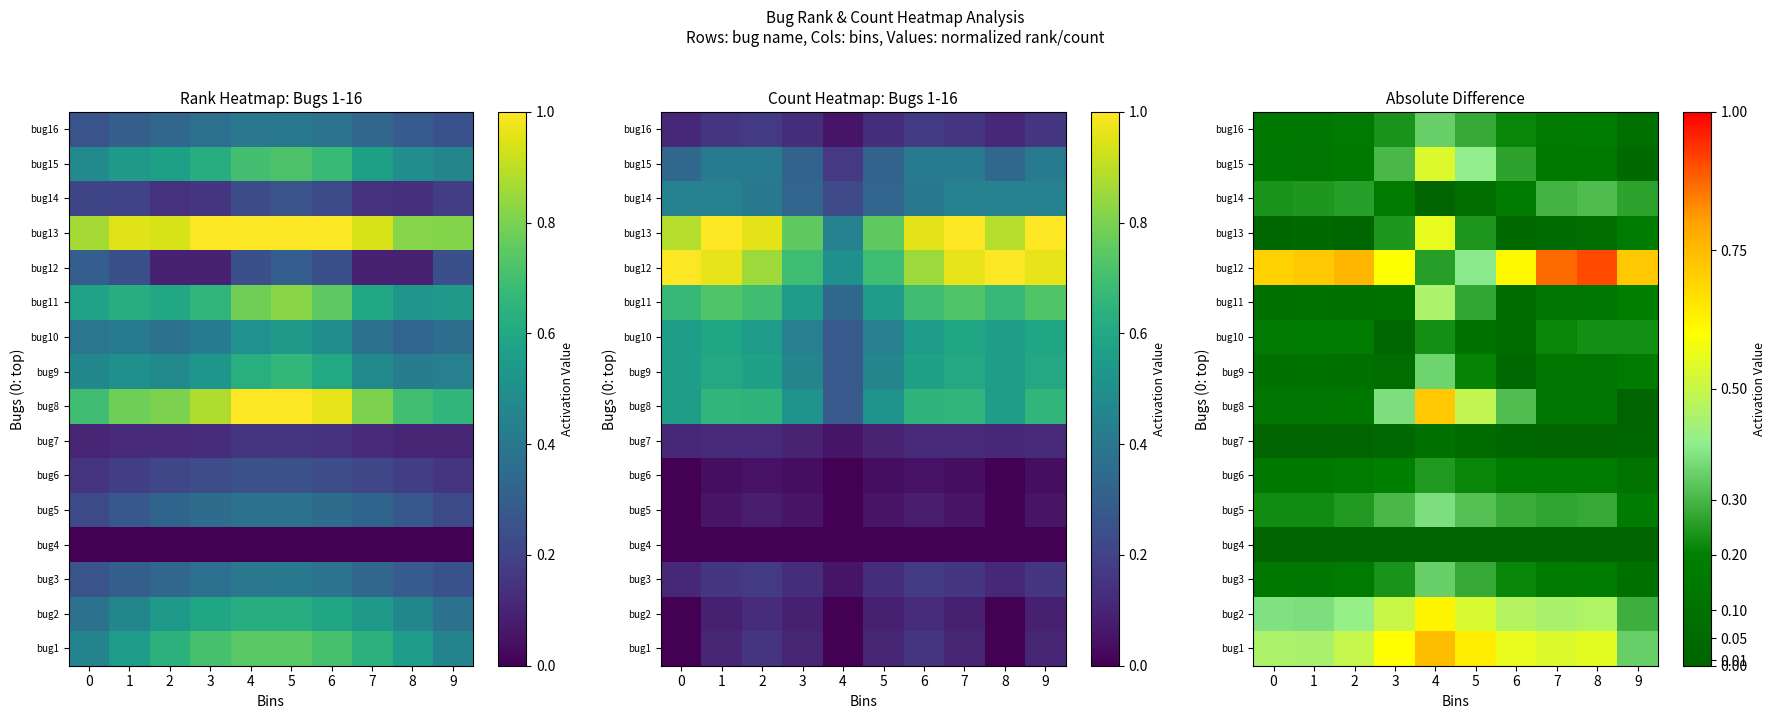

What is the total value across all series at 6?

3.5